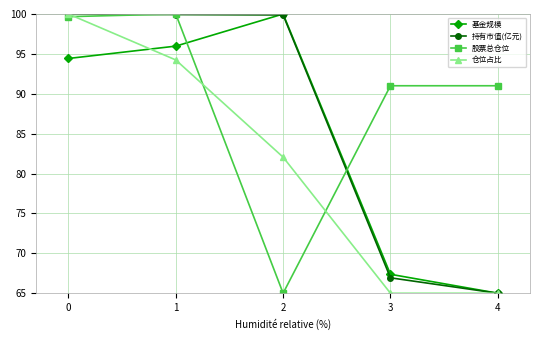

What is the difference between the 股票总仓位 values at 2 and 3?

26.0